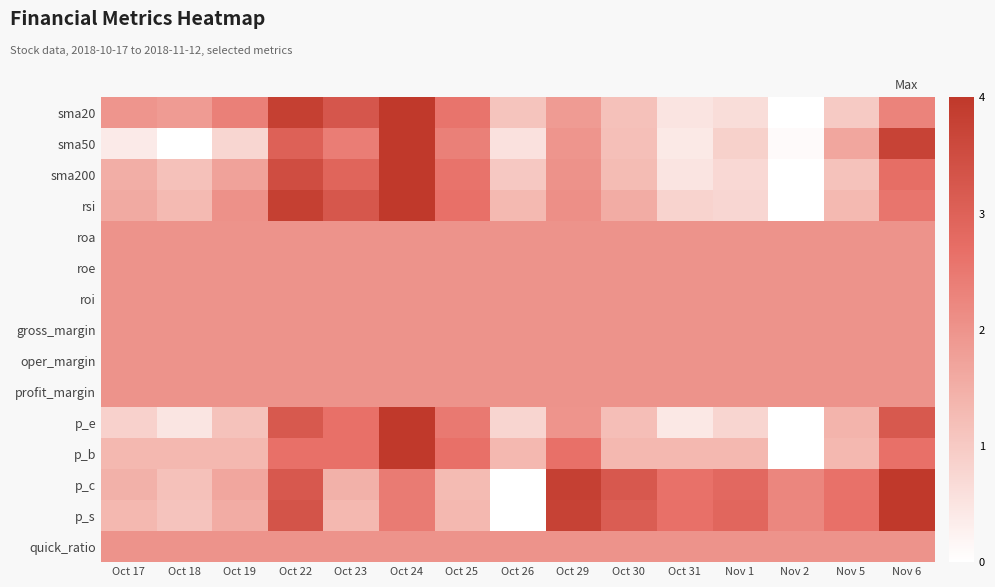

Reading left to right, list all the values displayed in this chart.

sma20: Oct 17=0.5	Oct 18=0.5	Oct 19=0.6	Oct 22=1.0	Oct 23=0.8	Oct 24=1.0	Oct 25=0.6	Oct 26=0.3	Oct 29=0.5	Oct 30=0.3	Oct 31=0.1	Nov 1=0.2	Nov 2=0.0	Nov 5=0.2	Nov 6=0.6
sma50: Oct 17=0.1	Oct 18=0.0	Oct 19=0.2	Oct 22=0.8	Oct 23=0.6	Oct 24=1.0	Oct 25=0.6	Oct 26=0.1	Oct 29=0.5	Oct 30=0.3	Oct 31=0.1	Nov 1=0.2	Nov 2=0.0	Nov 5=0.4	Nov 6=0.9
sma200: Oct 17=0.4	Oct 18=0.3	Oct 19=0.4	Oct 22=0.9	Oct 23=0.7	Oct 24=1.0	Oct 25=0.7	Oct 26=0.3	Oct 29=0.5	Oct 30=0.3	Oct 31=0.1	Nov 1=0.2	Nov 2=0.0	Nov 5=0.3	Nov 6=0.7
rsi: Oct 17=0.4	Oct 18=0.3	Oct 19=0.5	Oct 22=1.0	Oct 23=0.8	Oct 24=1.0	Oct 25=0.7	Oct 26=0.3	Oct 29=0.5	Oct 30=0.4	Oct 31=0.2	Nov 1=0.2	Nov 2=0.0	Nov 5=0.3	Nov 6=0.6
roa: Oct 17=0.5	Oct 18=0.5	Oct 19=0.5	Oct 22=0.5	Oct 23=0.5	Oct 24=0.5	Oct 25=0.5	Oct 26=0.5	Oct 29=0.5	Oct 30=0.5	Oct 31=0.5	Nov 1=0.5	Nov 2=0.5	Nov 5=0.5	Nov 6=0.5
roe: Oct 17=0.5	Oct 18=0.5	Oct 19=0.5	Oct 22=0.5	Oct 23=0.5	Oct 24=0.5	Oct 25=0.5	Oct 26=0.5	Oct 29=0.5	Oct 30=0.5	Oct 31=0.5	Nov 1=0.5	Nov 2=0.5	Nov 5=0.5	Nov 6=0.5
roi: Oct 17=0.5	Oct 18=0.5	Oct 19=0.5	Oct 22=0.5	Oct 23=0.5	Oct 24=0.5	Oct 25=0.5	Oct 26=0.5	Oct 29=0.5	Oct 30=0.5	Oct 31=0.5	Nov 1=0.5	Nov 2=0.5	Nov 5=0.5	Nov 6=0.5
gross_margin: Oct 17=0.5	Oct 18=0.5	Oct 19=0.5	Oct 22=0.5	Oct 23=0.5	Oct 24=0.5	Oct 25=0.5	Oct 26=0.5	Oct 29=0.5	Oct 30=0.5	Oct 31=0.5	Nov 1=0.5	Nov 2=0.5	Nov 5=0.5	Nov 6=0.5
oper_margin: Oct 17=0.5	Oct 18=0.5	Oct 19=0.5	Oct 22=0.5	Oct 23=0.5	Oct 24=0.5	Oct 25=0.5	Oct 26=0.5	Oct 29=0.5	Oct 30=0.5	Oct 31=0.5	Nov 1=0.5	Nov 2=0.5	Nov 5=0.5	Nov 6=0.5
profit_margin: Oct 17=0.5	Oct 18=0.5	Oct 19=0.5	Oct 22=0.5	Oct 23=0.5	Oct 24=0.5	Oct 25=0.5	Oct 26=0.5	Oct 29=0.5	Oct 30=0.5	Oct 31=0.5	Nov 1=0.5	Nov 2=0.5	Nov 5=0.5	Nov 6=0.5
p_e: Oct 17=0.2	Oct 18=0.1	Oct 19=0.3	Oct 22=0.8	Oct 23=0.7	Oct 24=1.0	Oct 25=0.6	Oct 26=0.2	Oct 29=0.5	Oct 30=0.3	Oct 31=0.1	Nov 1=0.2	Nov 2=0.0	Nov 5=0.3	Nov 6=0.8
p_b: Oct 17=0.3	Oct 18=0.3	Oct 19=0.3	Oct 22=0.7	Oct 23=0.7	Oct 24=1.0	Oct 25=0.7	Oct 26=0.3	Oct 29=0.7	Oct 30=0.3	Oct 31=0.3	Nov 1=0.3	Nov 2=0.0	Nov 5=0.3	Nov 6=0.7
p_c: Oct 17=0.4	Oct 18=0.3	Oct 19=0.4	Oct 22=0.8	Oct 23=0.4	Oct 24=0.6	Oct 25=0.3	Oct 26=0.0	Oct 29=1.0	Oct 30=0.8	Oct 31=0.7	Nov 1=0.7	Nov 2=0.6	Nov 5=0.7	Nov 6=1.0
p_s: Oct 17=0.3	Oct 18=0.3	Oct 19=0.4	Oct 22=0.8	Oct 23=0.3	Oct 24=0.6	Oct 25=0.3	Oct 26=0.0	Oct 29=0.9	Oct 30=0.8	Oct 31=0.7	Nov 1=0.7	Nov 2=0.6	Nov 5=0.7	Nov 6=1.0
quick_ratio: Oct 17=0.5	Oct 18=0.5	Oct 19=0.5	Oct 22=0.5	Oct 23=0.5	Oct 24=0.5	Oct 25=0.5	Oct 26=0.5	Oct 29=0.5	Oct 30=0.5	Oct 31=0.5	Nov 1=0.5	Nov 2=0.5	Nov 5=0.5	Nov 6=0.5